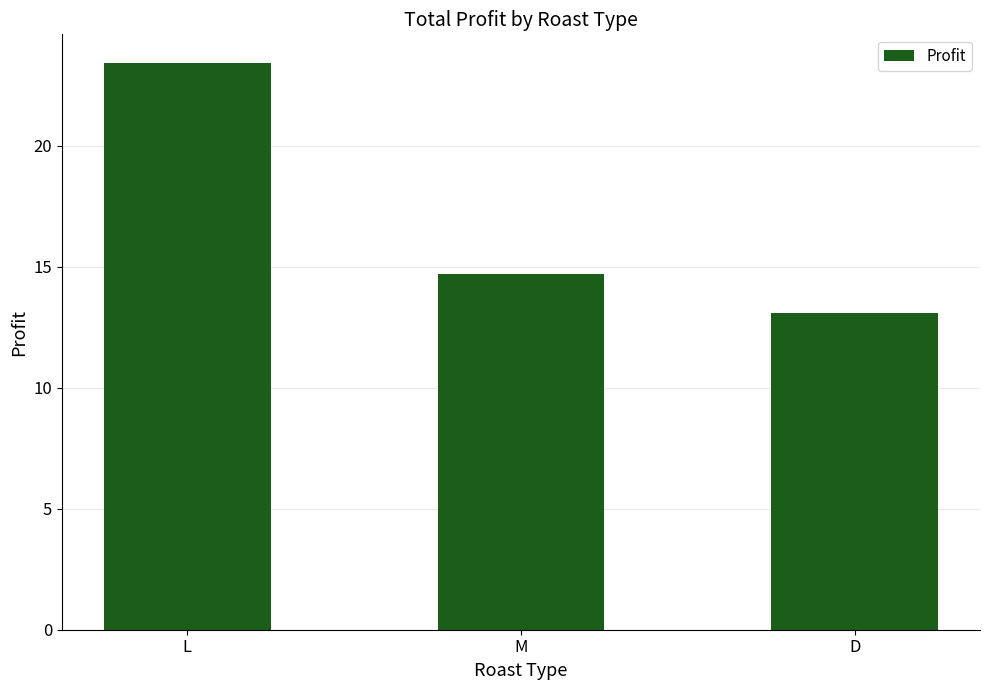

Reading left to right, what are all the values shown in this chart?

23.4	14.7	13.1